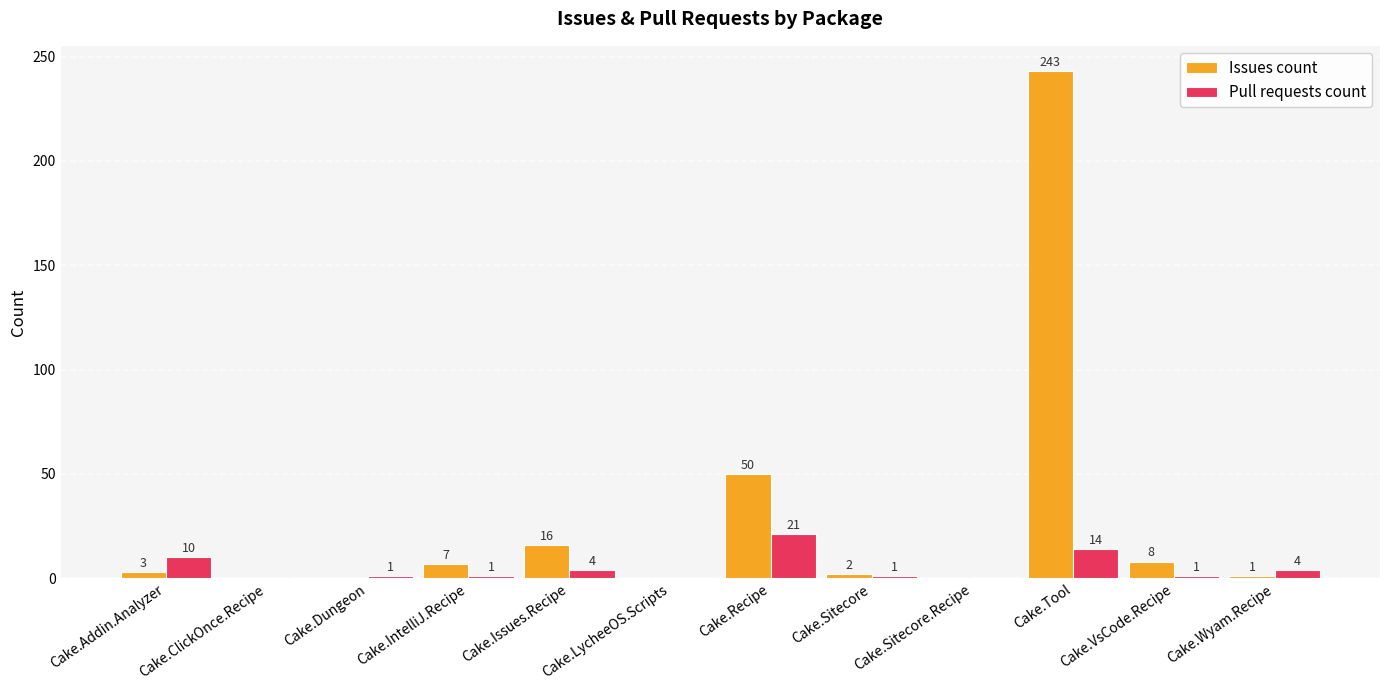

Which series has the widest spread of values?

Issues count